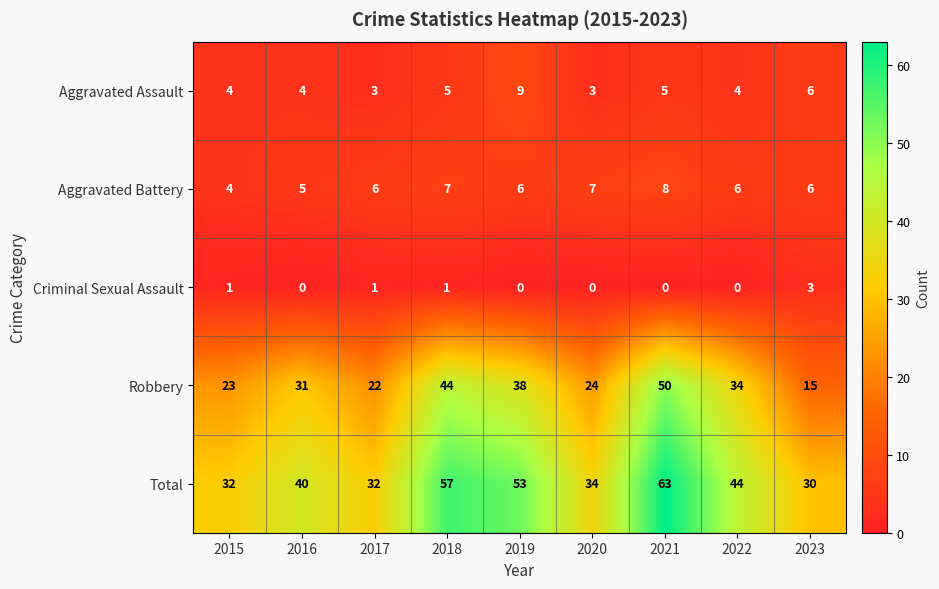

Between 2021 and 2023, which series saw the biggest shift?

Robbery